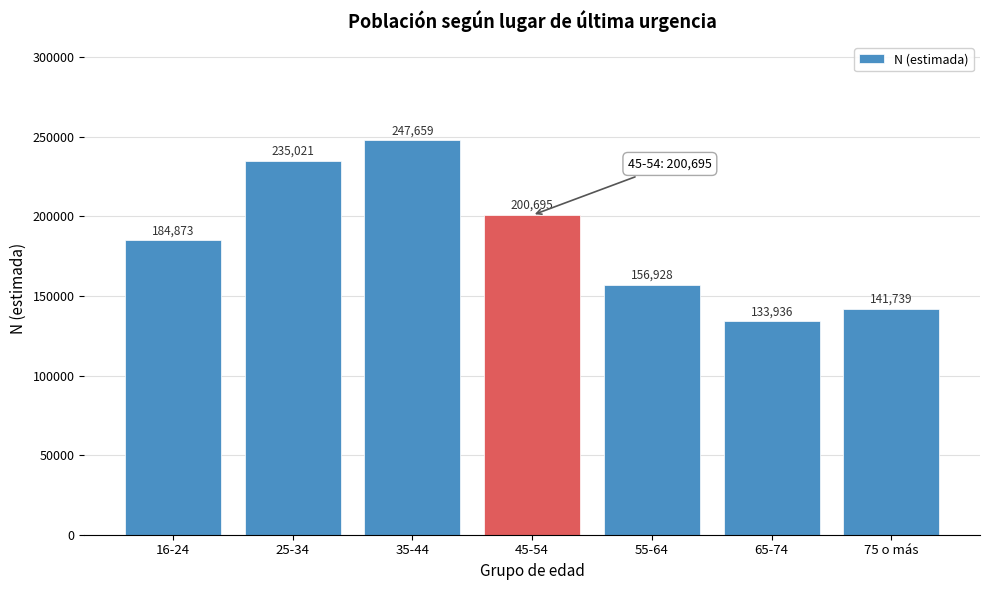

Reading right to left, transcribe all the data shown in this chart.

75 o más=141739	65-74=133936	55-64=156928	45-54=200695	35-44=247659	25-34=235021	16-24=184873